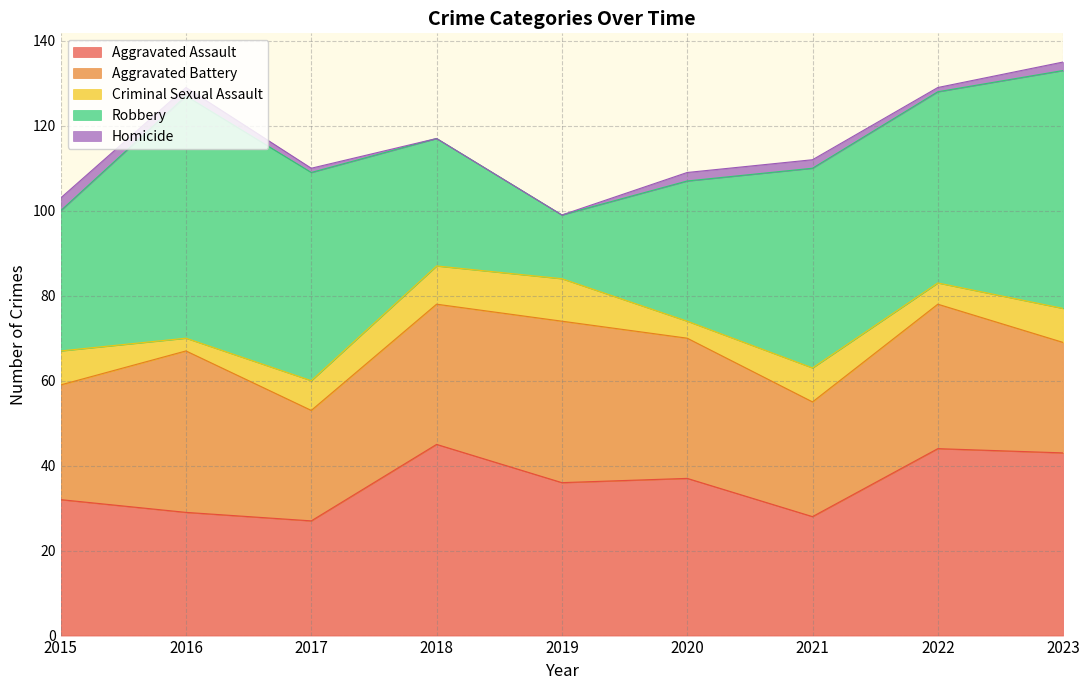

What is the value of the Robbery point at the 8th from the left?

45